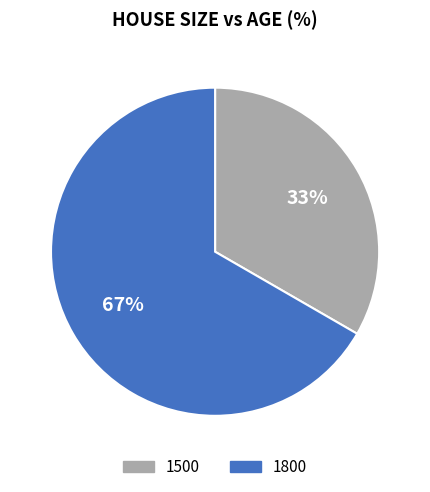

Between 1800 and 1500, which is larger?

1800